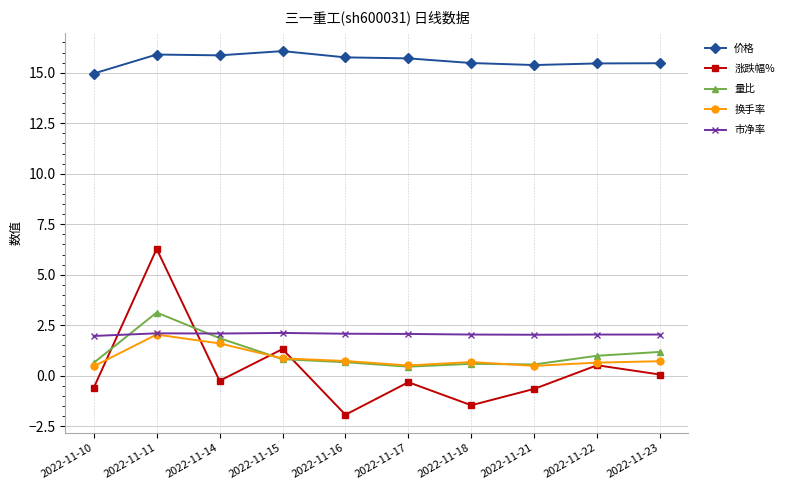

Is it true that 价格 equals 15.4 at 2022-11-21?

True